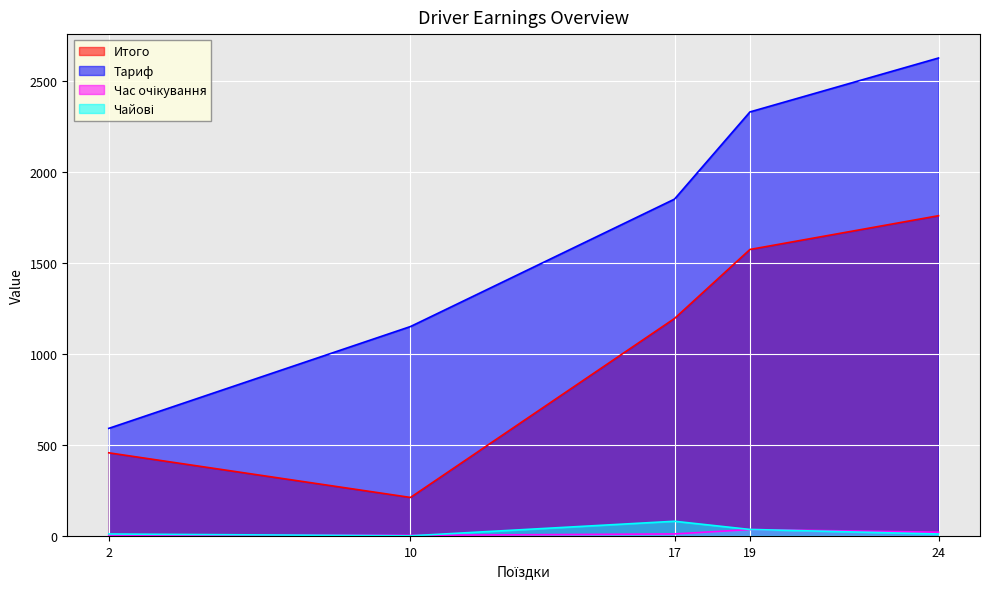

At which label is Тариф closest to 1608?

17